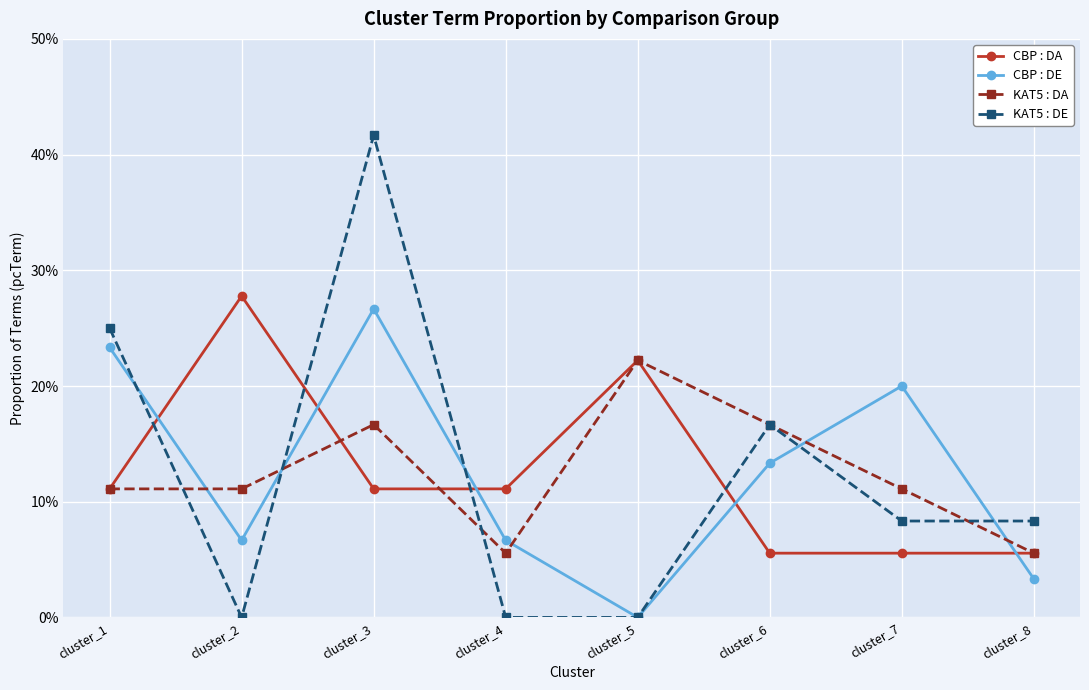

What is the difference between the KAT5 : DE values at cluster_6 and cluster_4?

0.2